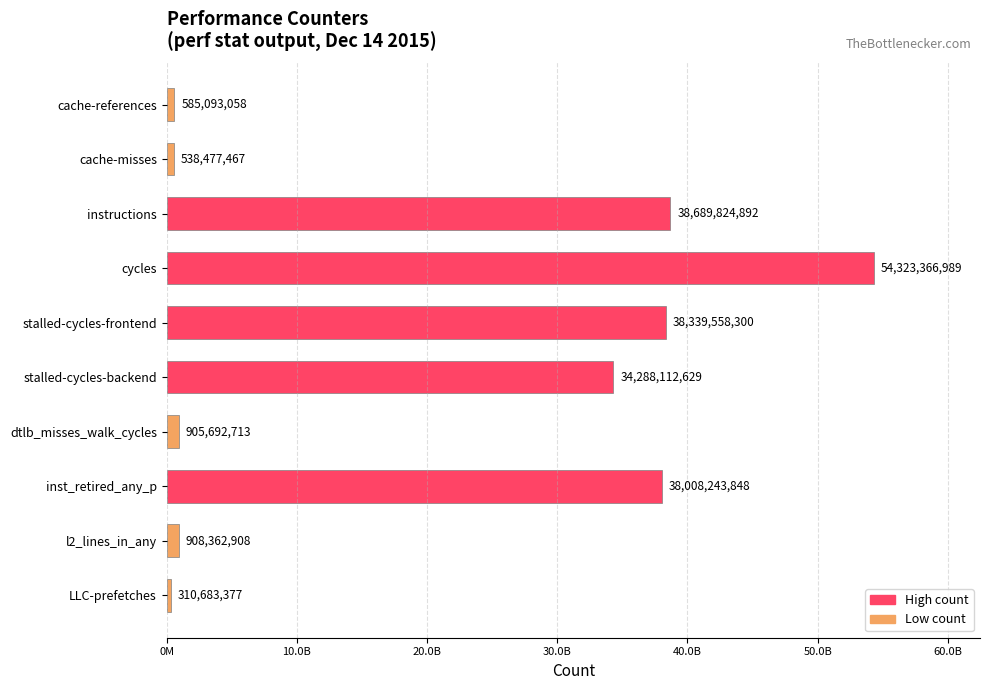

List the labels in order of value, largest first.

cycles, instructions, stalled-cycles-frontend, inst_retired_any_p, stalled-cycles-backend, l2_lines_in_any, dtlb_misses_walk_cycles, cache-references, cache-misses, LLC-prefetches